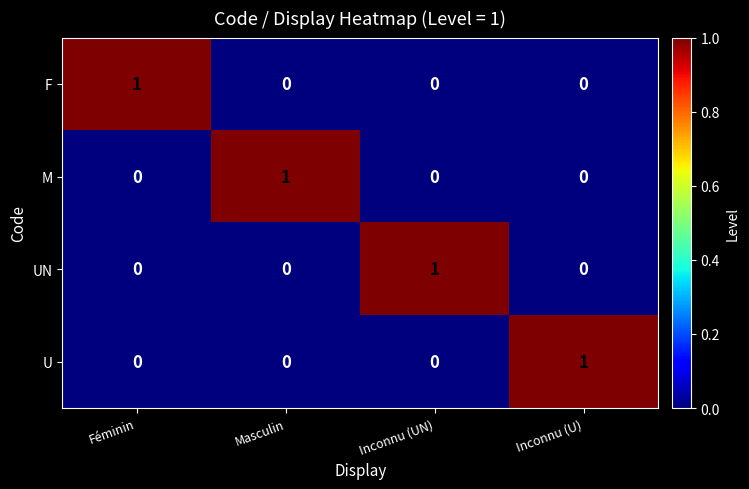

At how many categories does at least one series exceed 0?

4